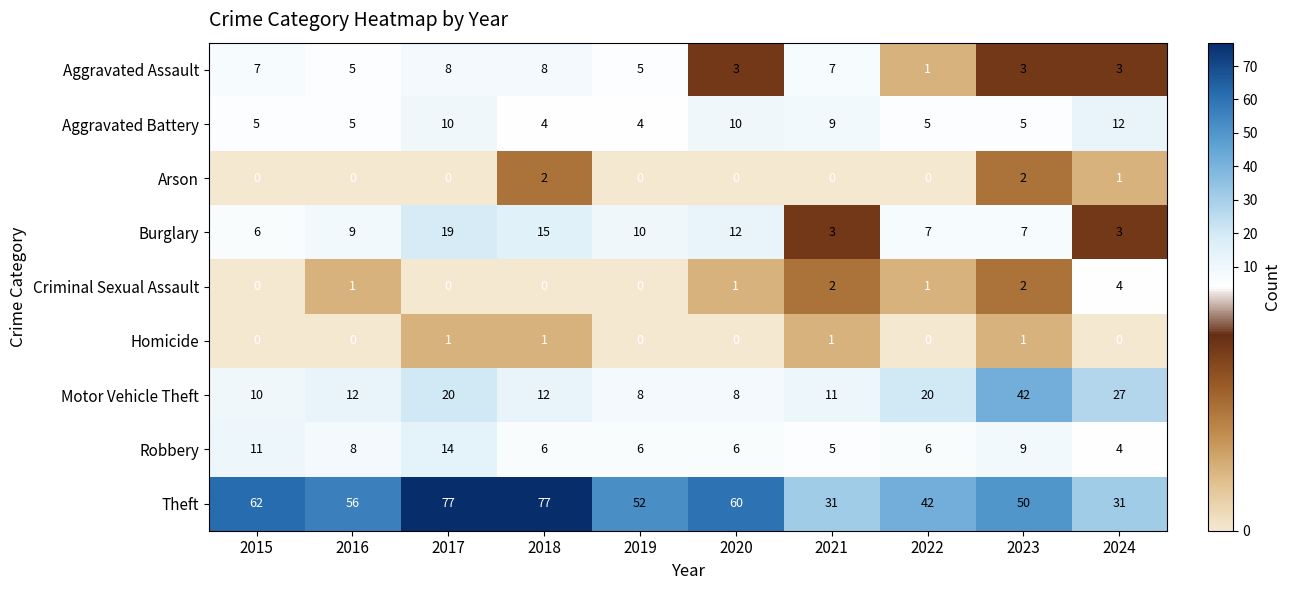

At which label does Theft first exceed 56?

2015